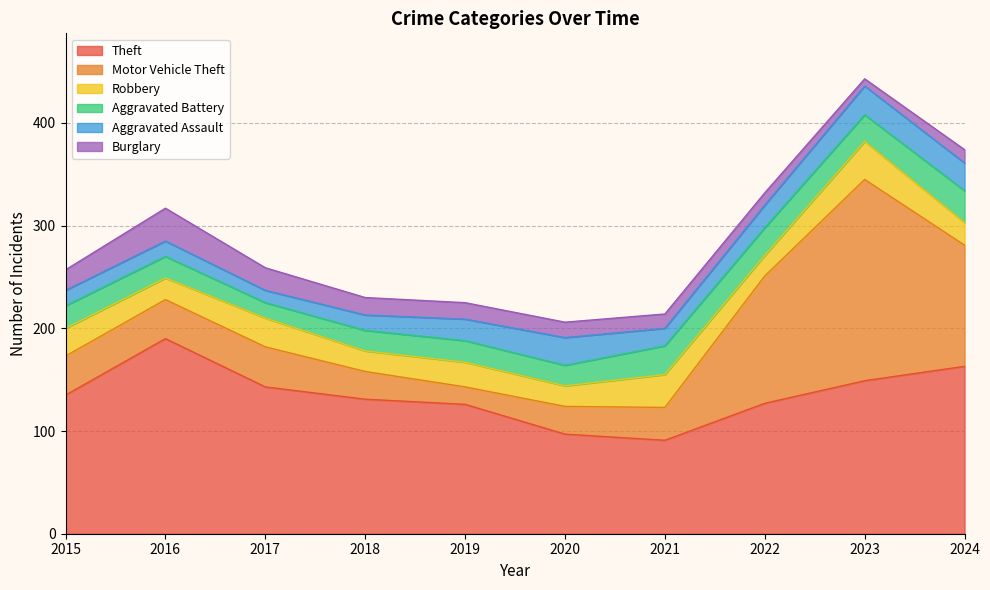

Which series has the largest total across all categories?

Theft